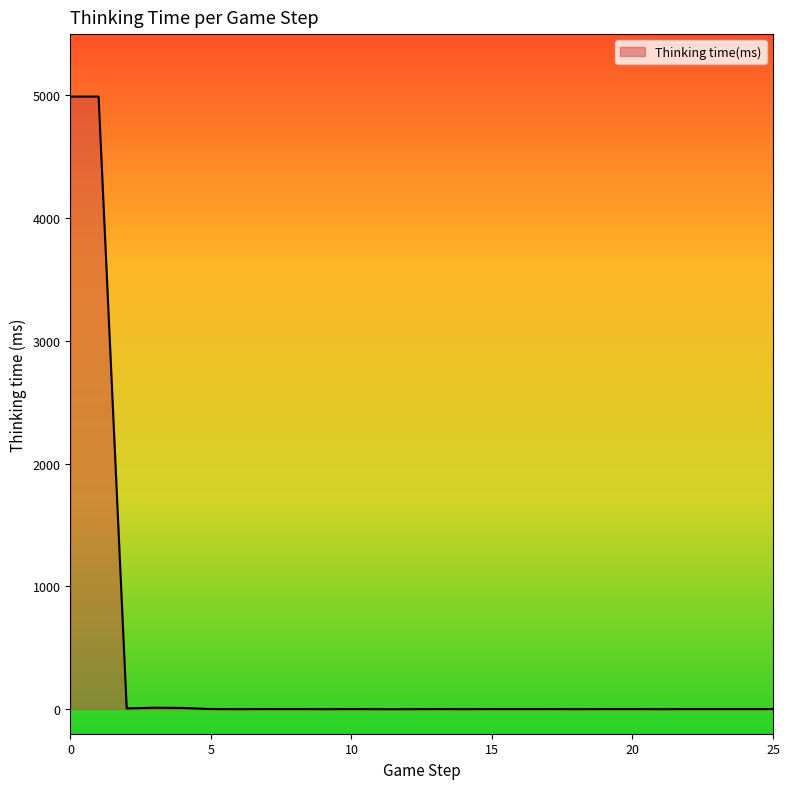

What is the difference between the maximum and minimum values?

4991